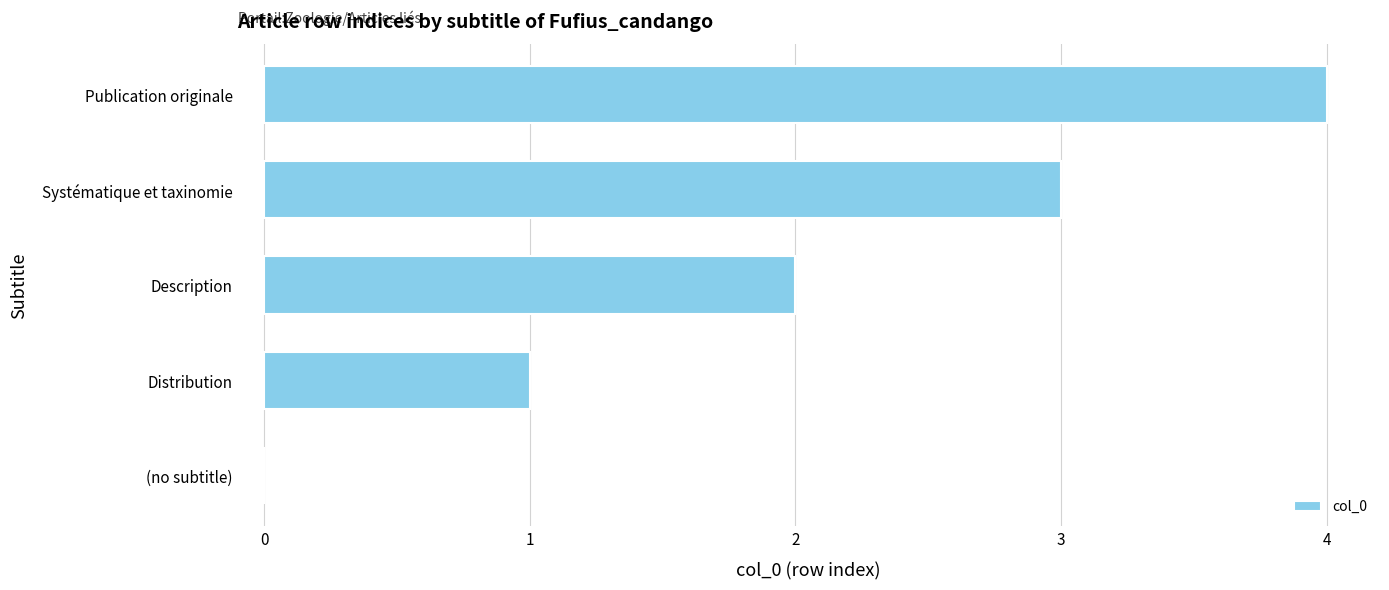

Count the number of categories in the chart.

5